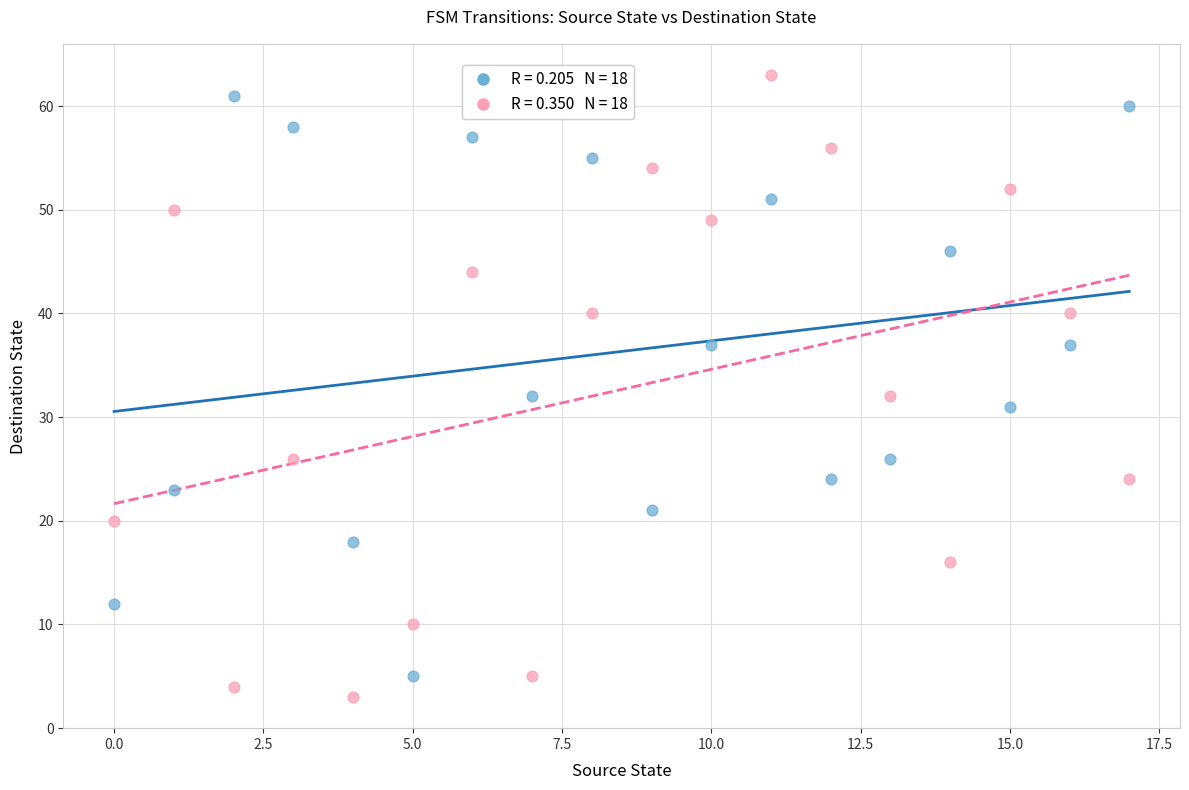

Across all data points, what is the range of Y values (max minus min)?

60